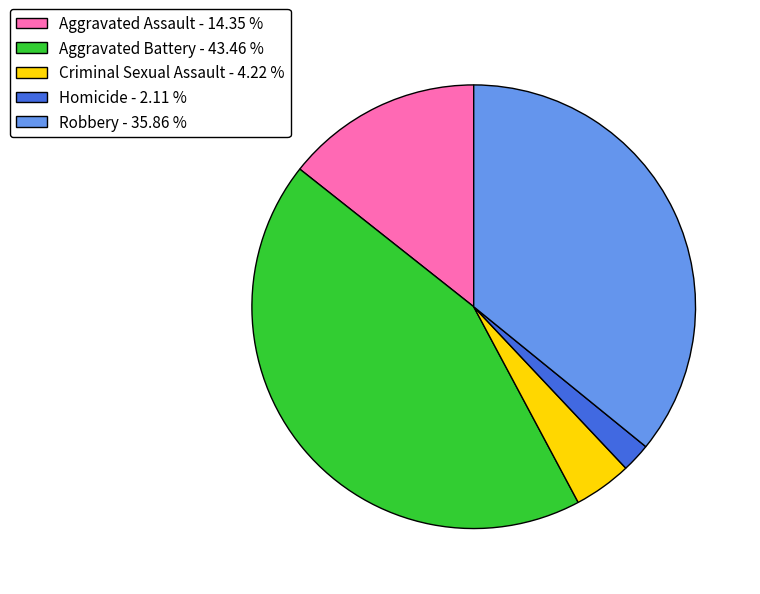

What is the smallest slice in the pie chart?

Homicide